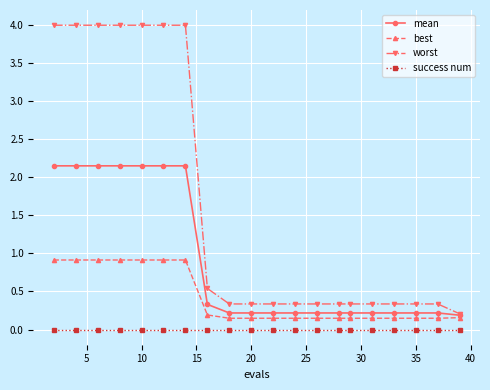

Rank the series by their maximum value, from highest to lowest.

worst, mean, best, success num